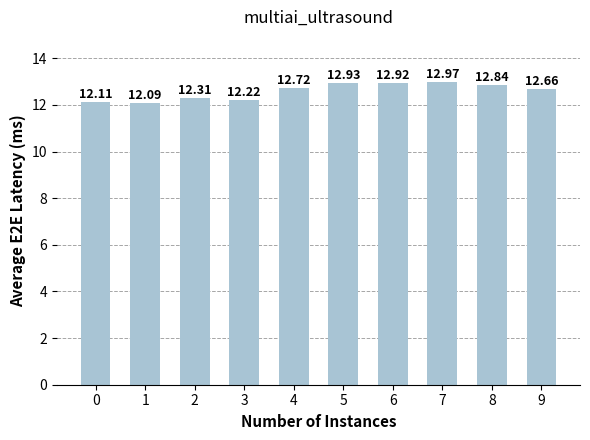

Reading left to right, transcribe all the data shown in this chart.

12.1	12.1	12.3	12.2	12.7	12.9	12.9	13.0	12.8	12.7